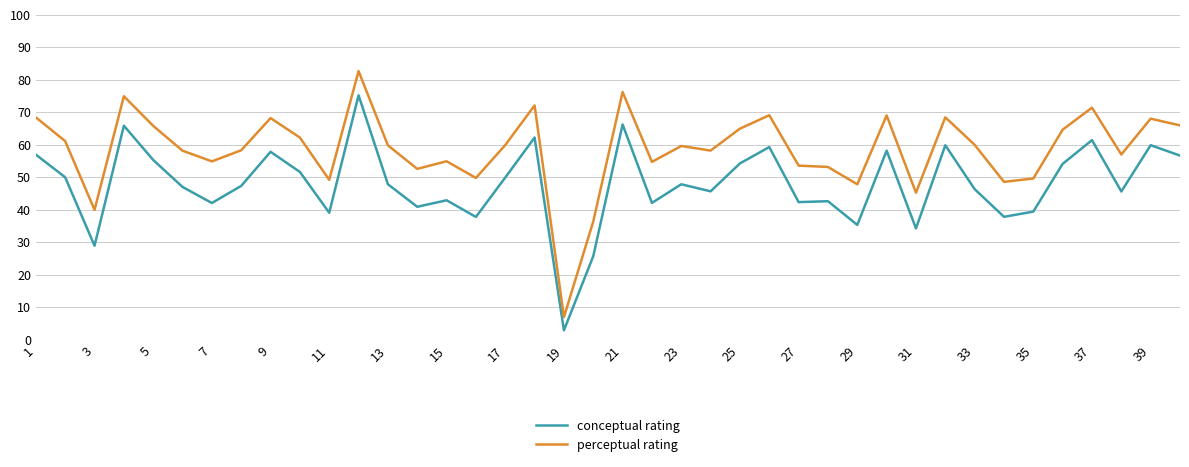

Which series has the widest spread of values?

perceptual rating